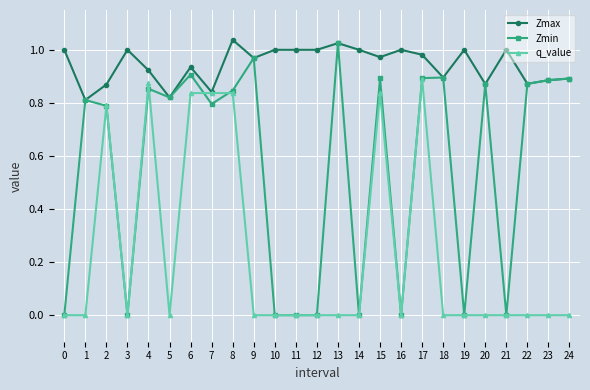

The value of Zmax at 19 is 0.7. True or false?

False